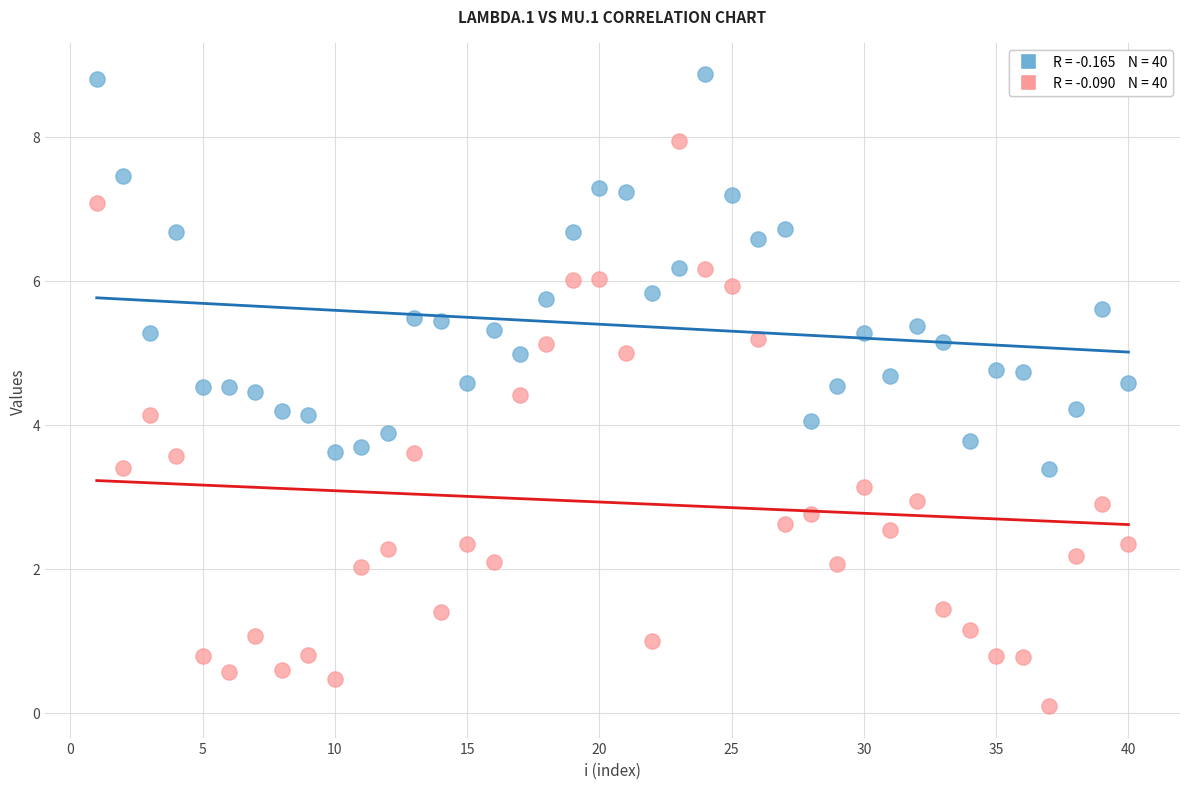

Across all data points, what is the range of X values (max minus min)?

39.0